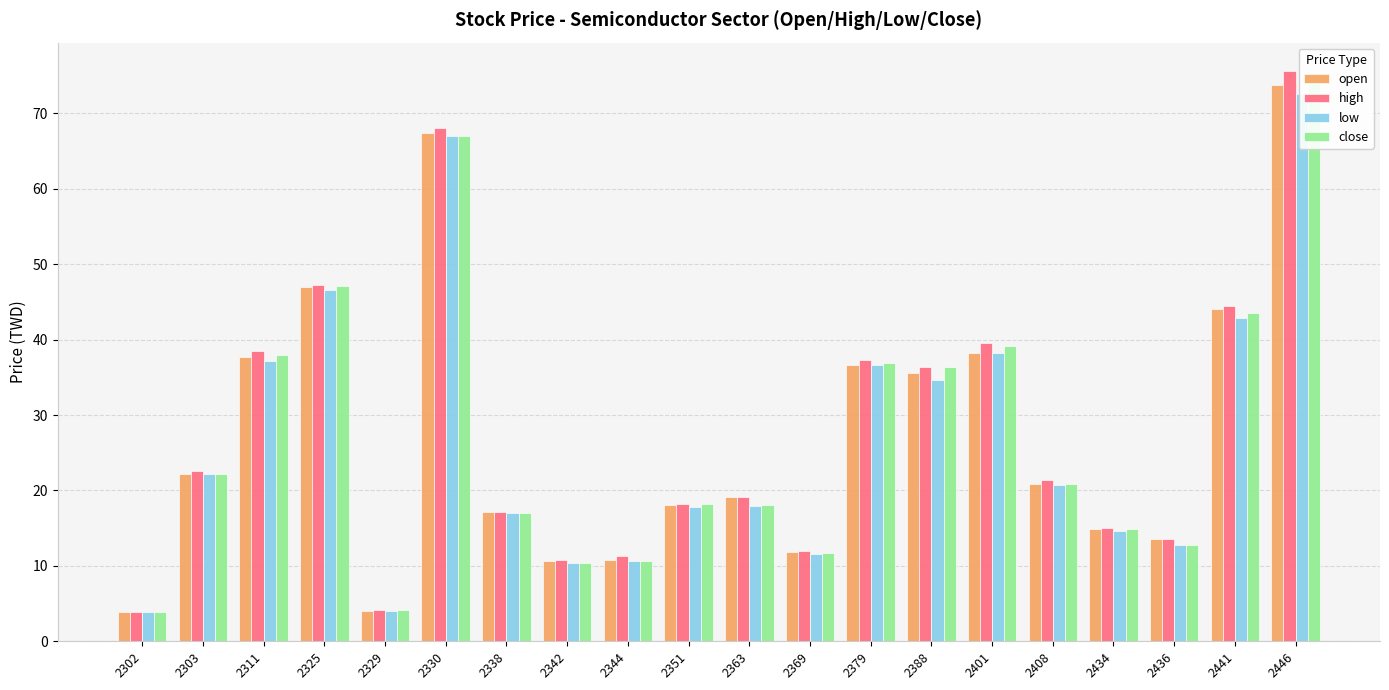

What is the difference between the highest and lowest values at 2379?

0.6